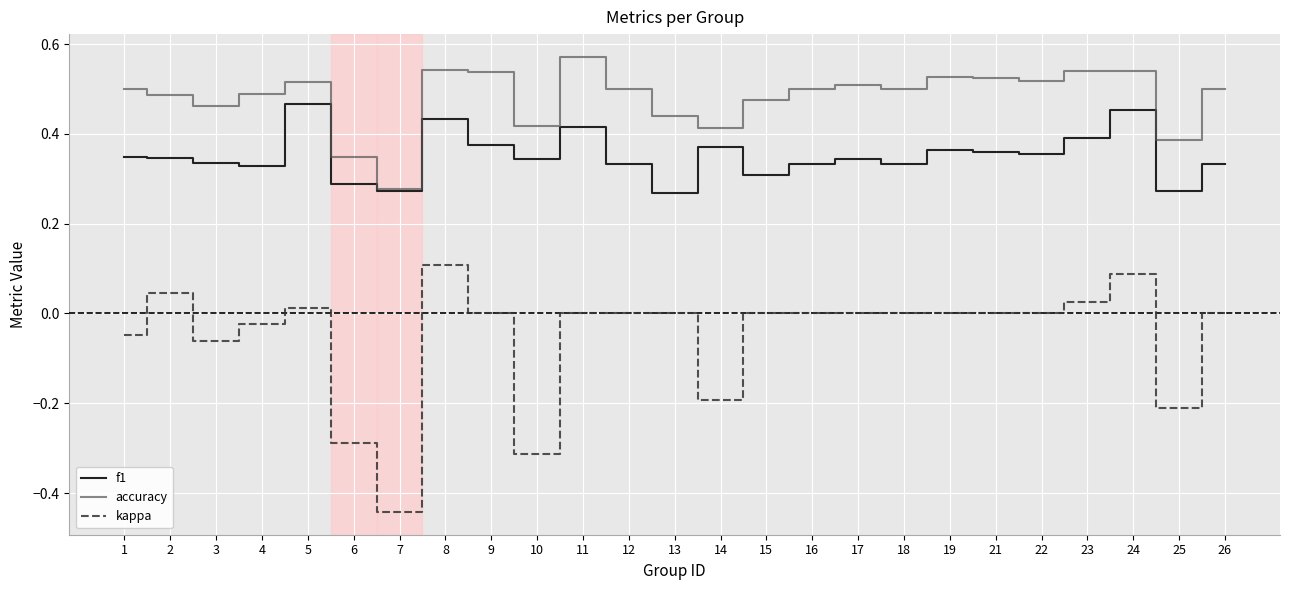

True or false: kappa has a value of -0.4 at 26.

False